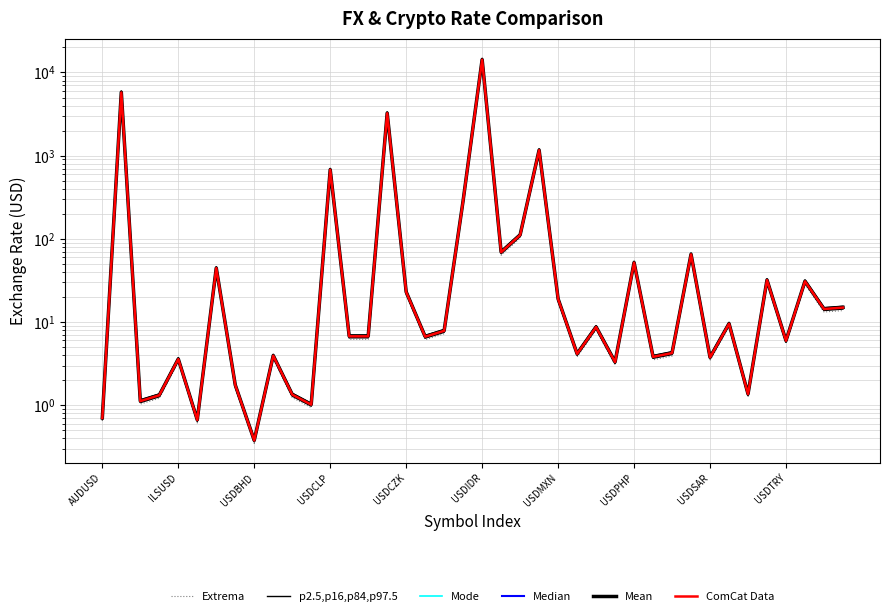

Rank the series by their maximum value, from lowest to highest.

Extrema, p2.5,p16,p84,p97.5, Mode, Median, ComCat Data, Mean